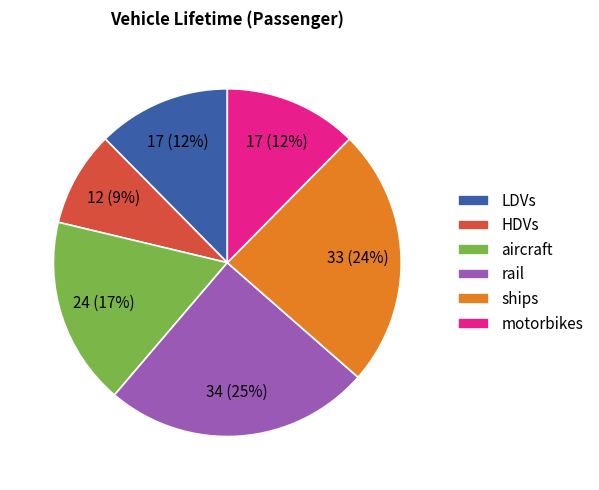

To the nearest percent, what is the difference between the largest and smallest slice percentages?

16%